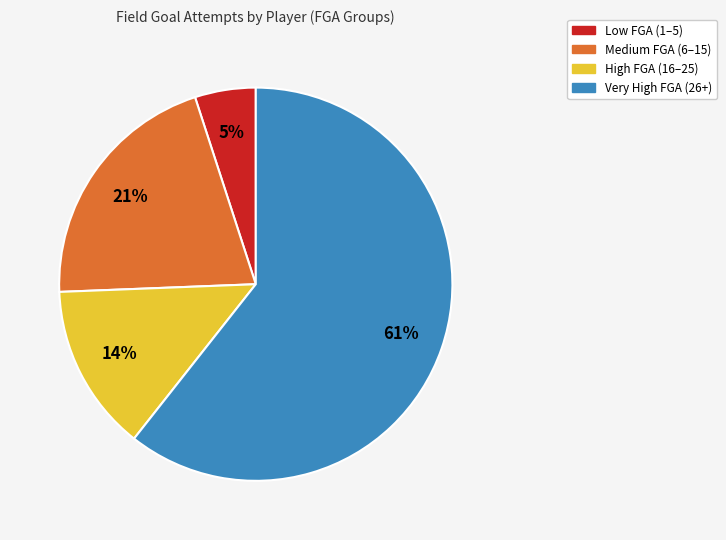

Does any single category account for the majority?

Yes